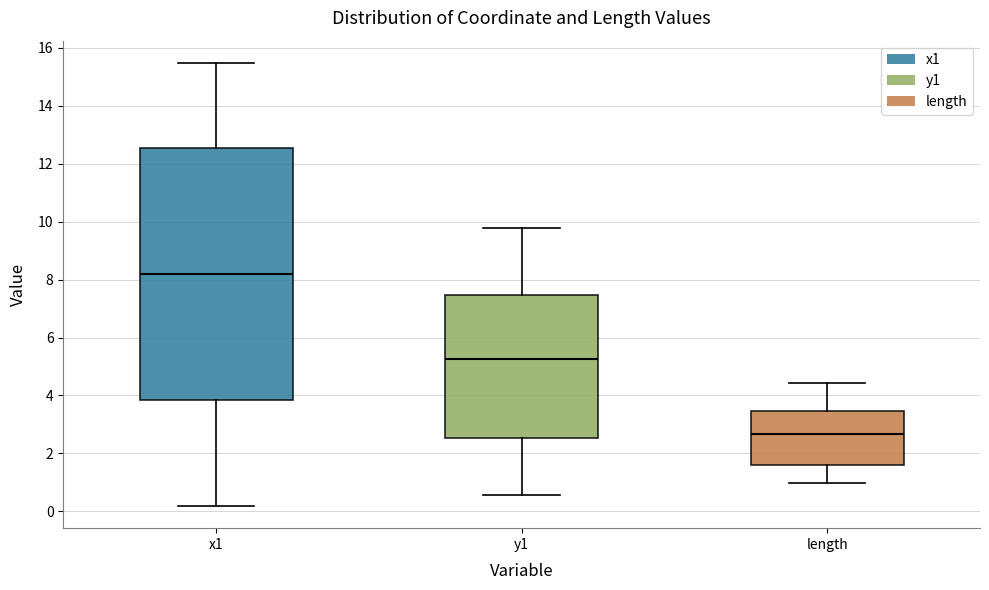

Which box has the highest median line?

x1